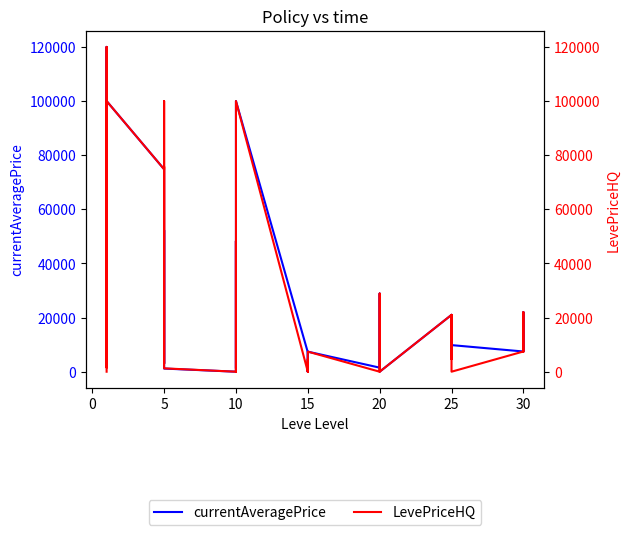

Is this an area chart (filled region under the line)?

No